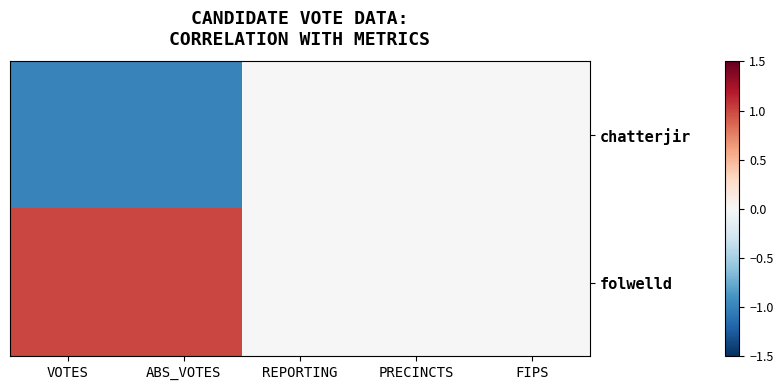

Rank the series at VOTES from highest to lowest value.

folwelld, chatterjir